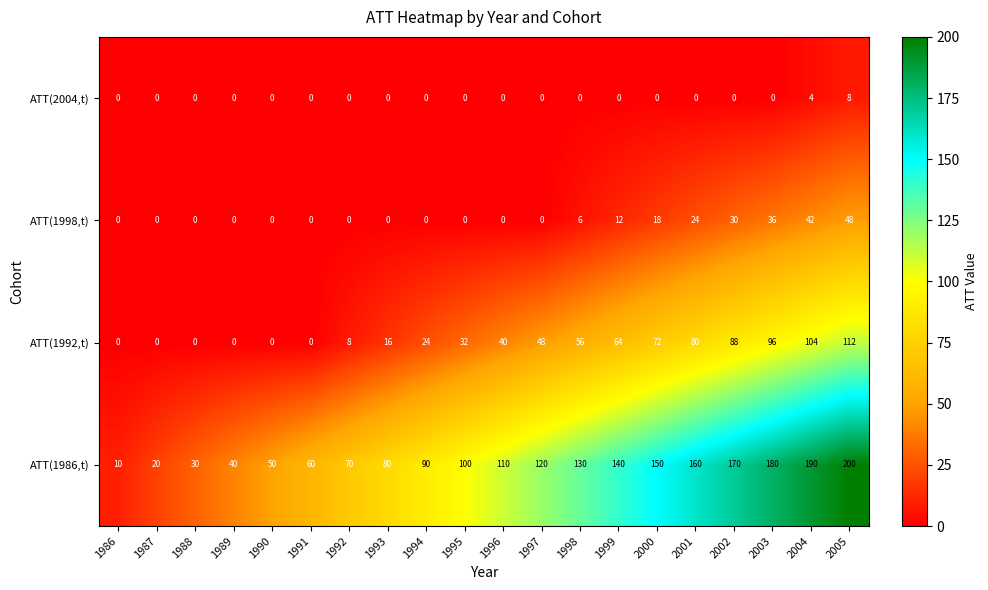

List the series in order of their peak value, highest first.

ATT(1986,t), ATT(1992,t), ATT(1998,t), ATT(2004,t)